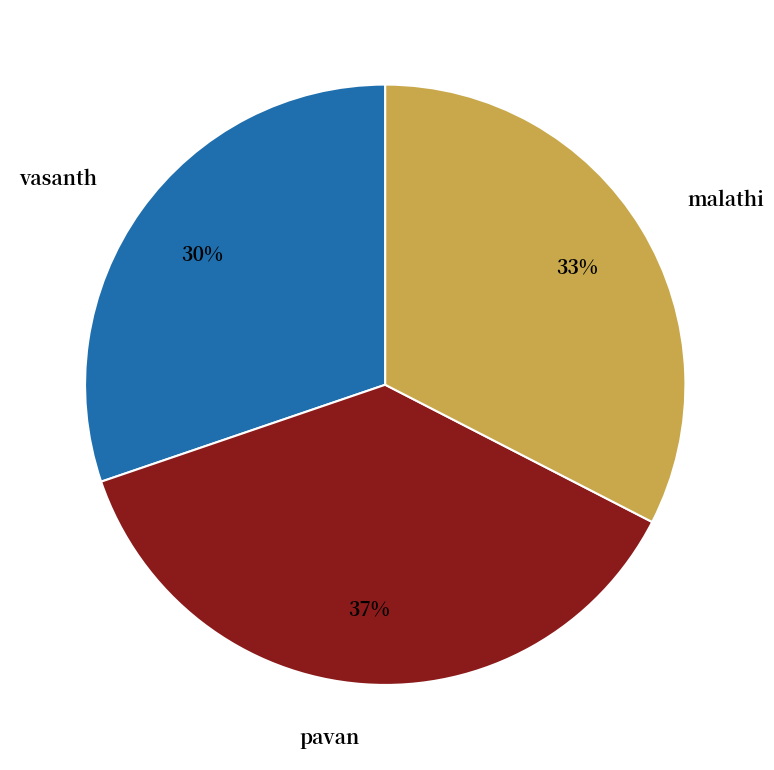

Is there any slice that represents more than half of the pie?

No